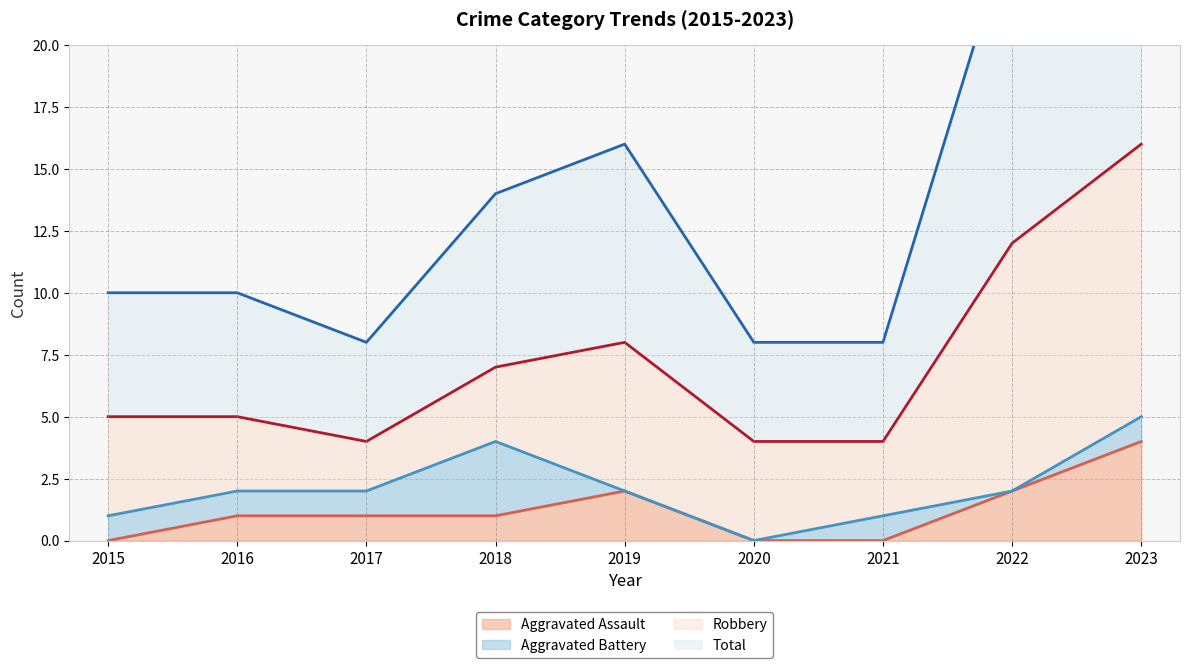

What is the difference between the highest and lowest values at 2016?

9